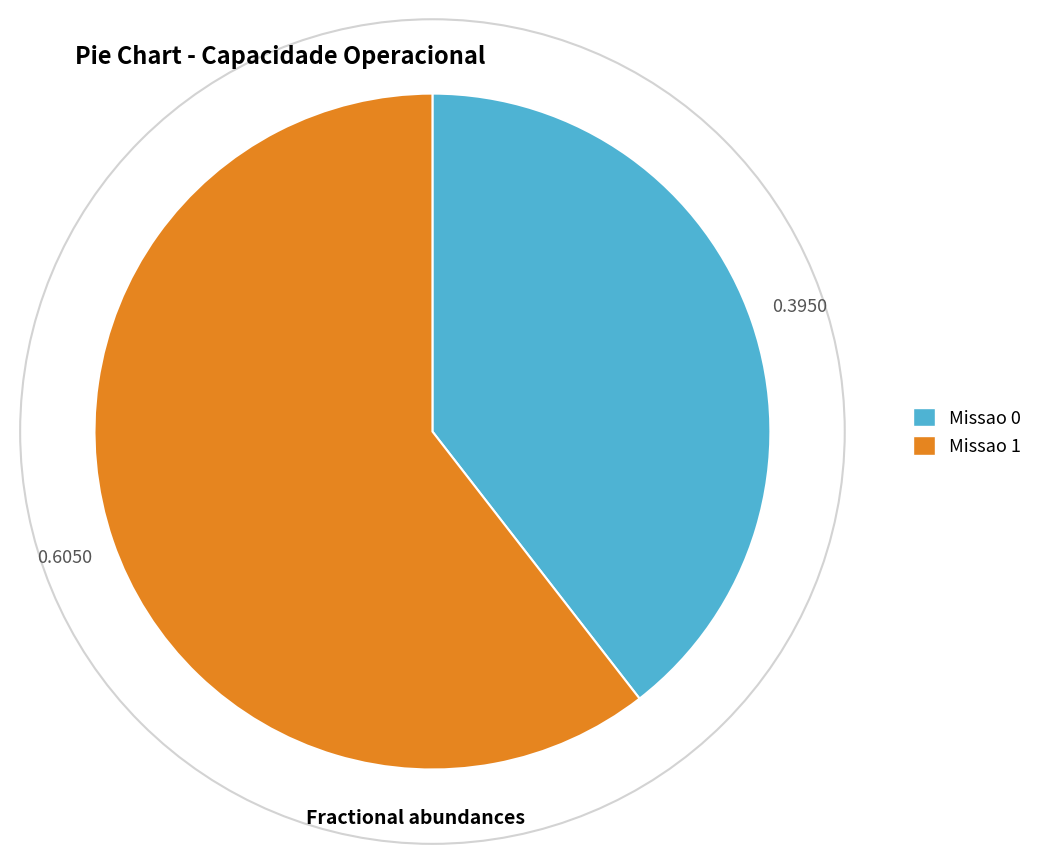

How many slices are in this pie chart?

2